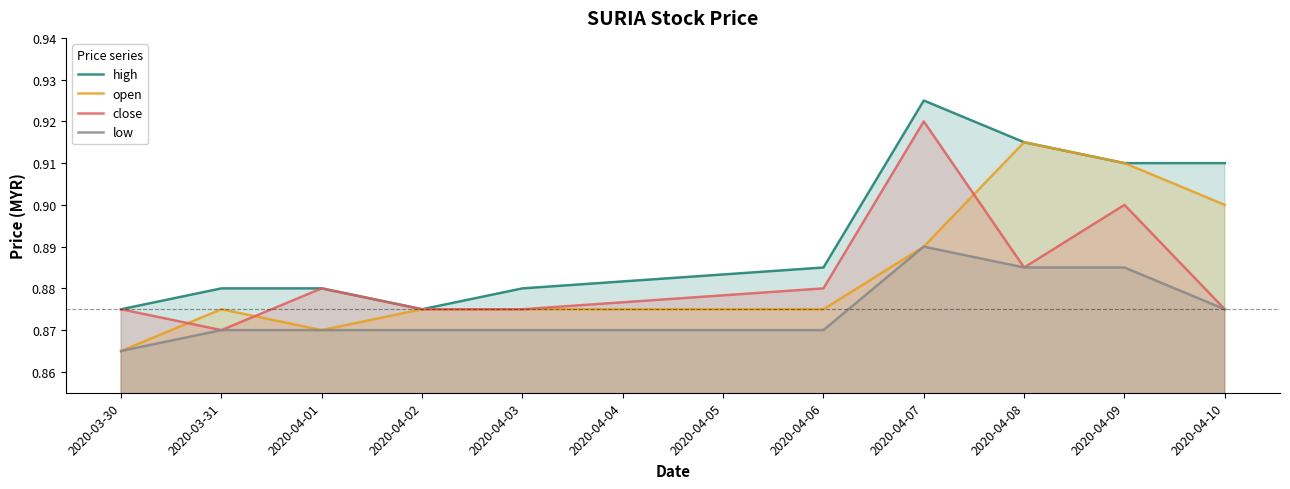

What position from the left is 2020-04-08?

8